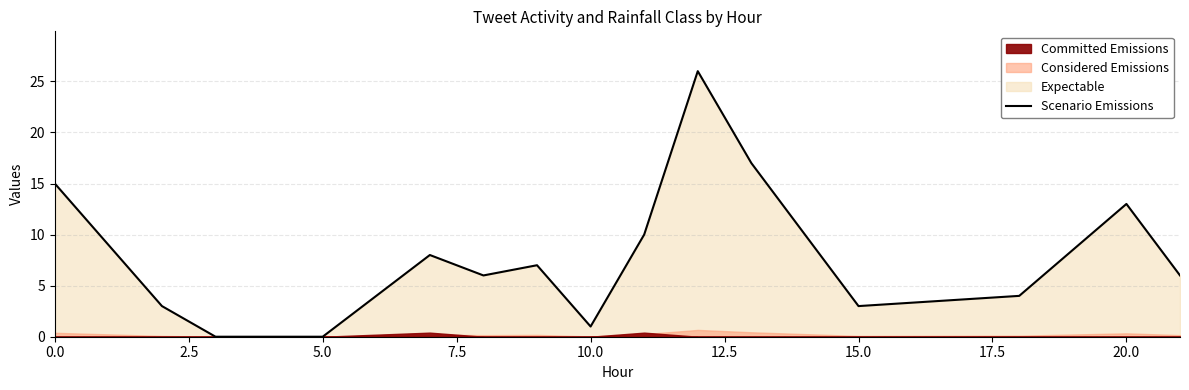

True or false: Scenario Emissions has a value of 13 at 20.0.

True